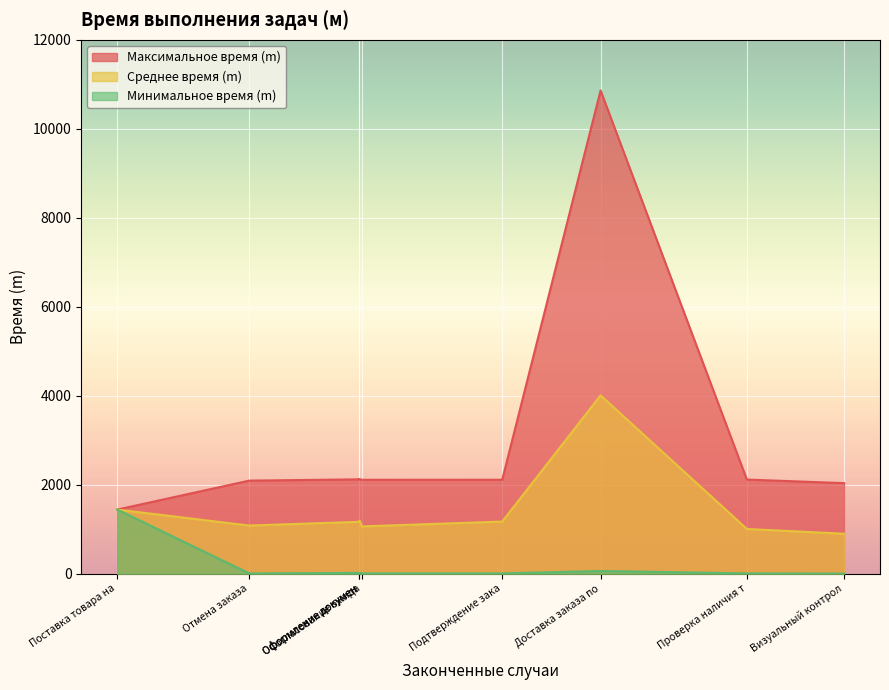

Is the value of Максимальное время (m) at Отмена заказа greater than the value of Минимальное время (m) at Оформление документов по заказу?

Yes